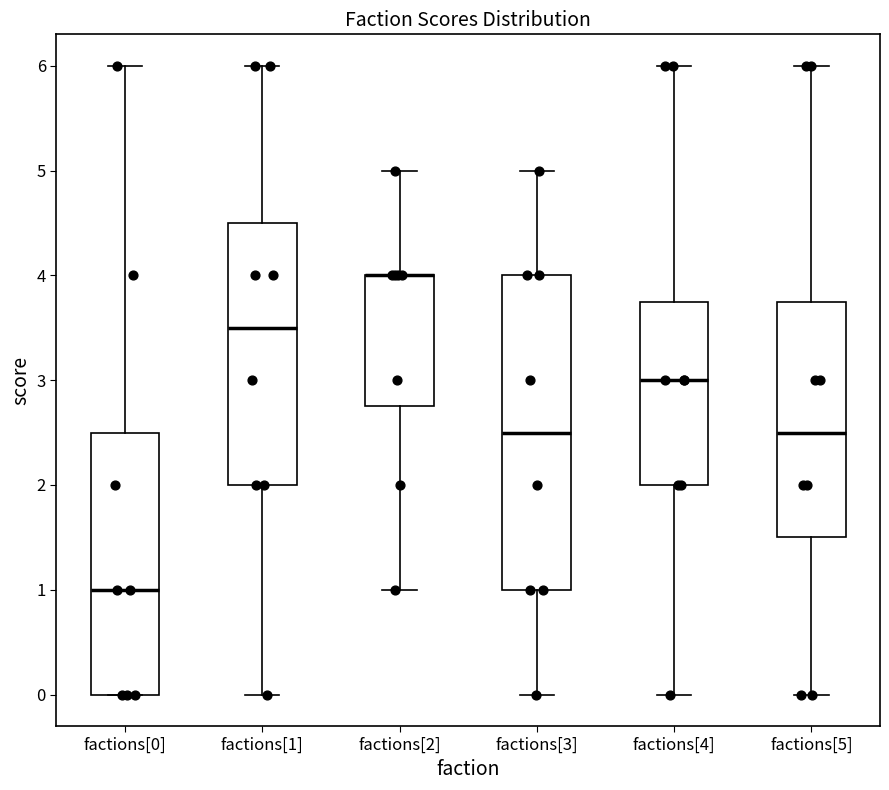

Reading left to right, transcribe this box plot: for each box, give where its median line is, the range the box spans, and where its two whiskers end, as read against the y-axis. The values are not printed on the chart, so give them approximately, as read against the axis.

factions[0]: median 1.0, box 0.0 to 2.5, whiskers 0.0 to 6.0
factions[1]: median 3.5, box 2.0 to 4.5, whiskers 0.0 to 6.0
factions[2]: median 4.0 (drawn on the box's upper edge), box 2.8 to 4.0, whiskers 1.0 to 5.0
factions[3]: median 2.5, box 1.0 to 4.0, whiskers 0.0 to 5.0
factions[4]: median 3.0, box 2.0 to 3.8, whiskers 0.0 to 6.0
factions[5]: median 2.5, box 1.5 to 3.8, whiskers 0.0 to 6.0